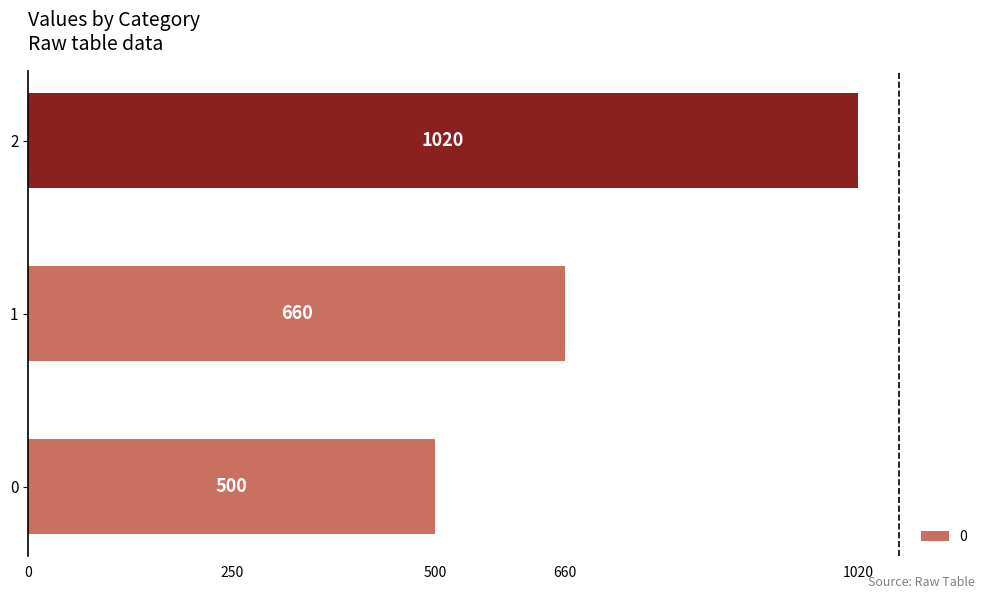

What value does the data have at 1, to the nearest 50?

650